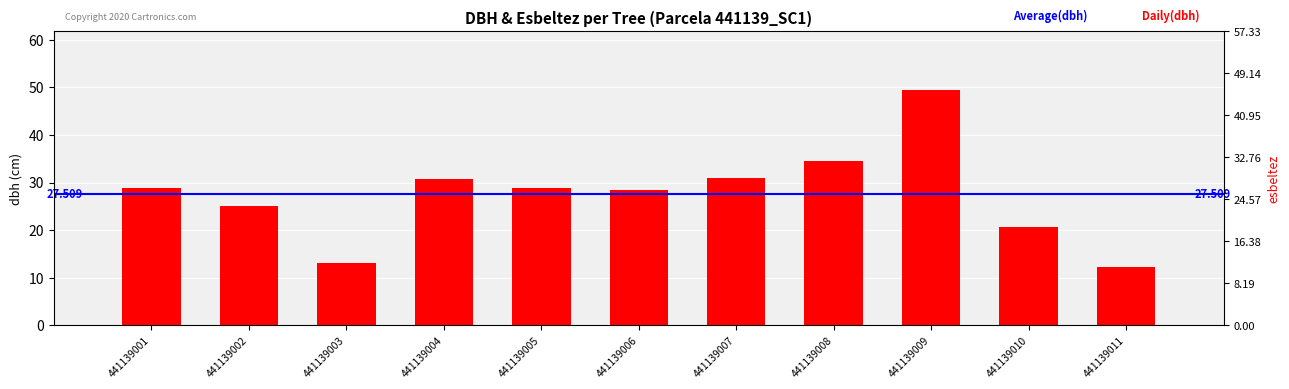

What is the sum of all values?

302.6